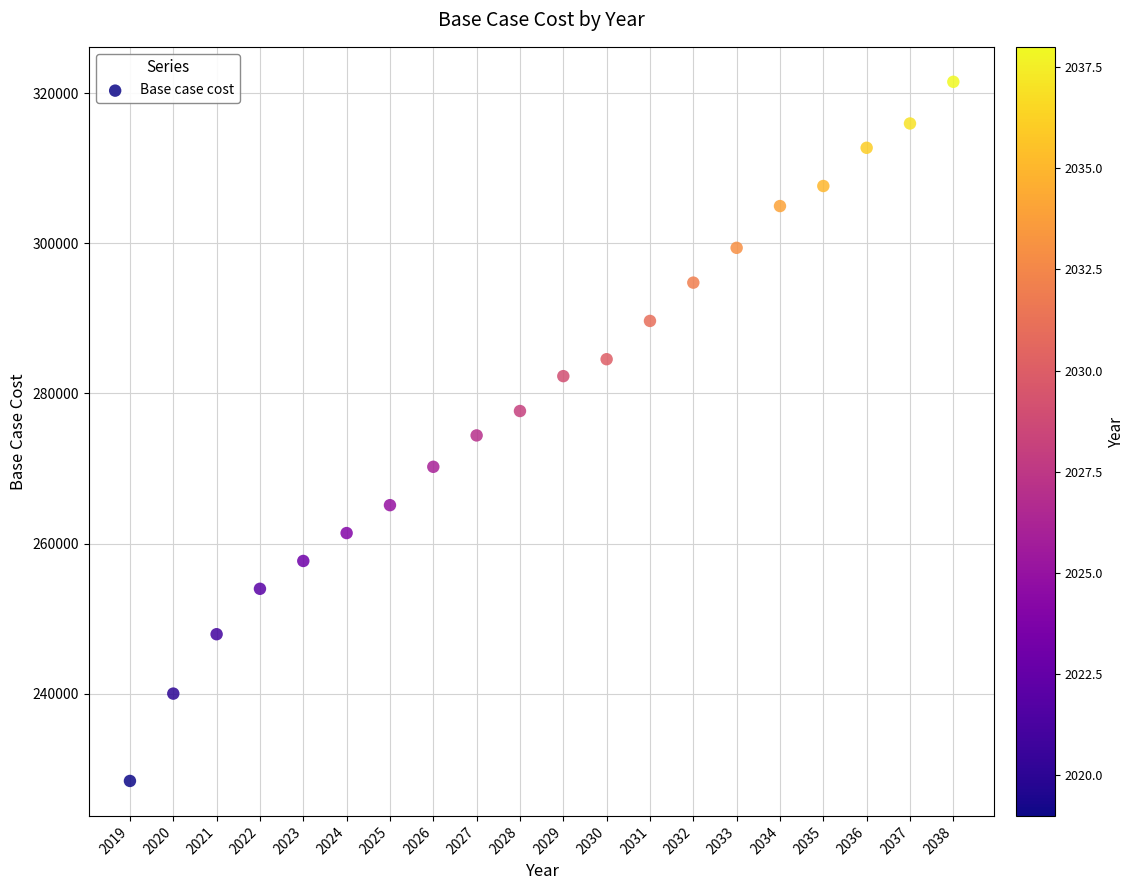

What is the range of Y values (max minus min)?

93092.7